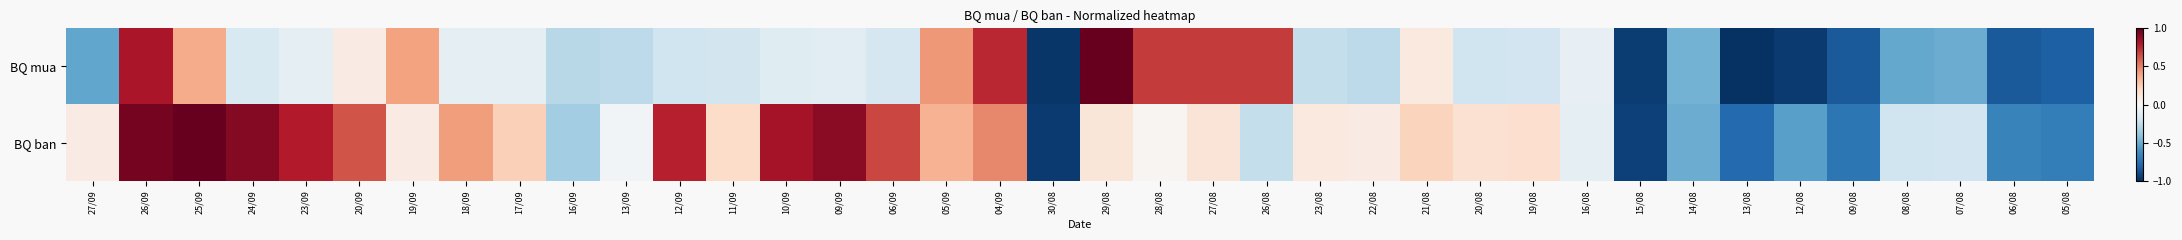

Which has a higher value, 23/08 or 09/09?

09/09